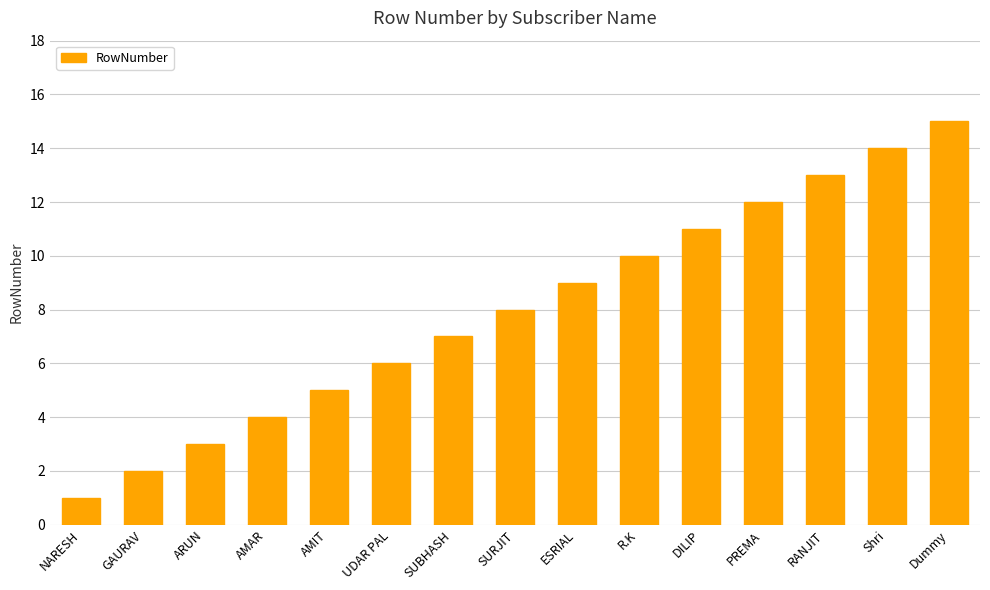

Approximately how many times larger is the value at GAURAV compared to AMAR?

0.5